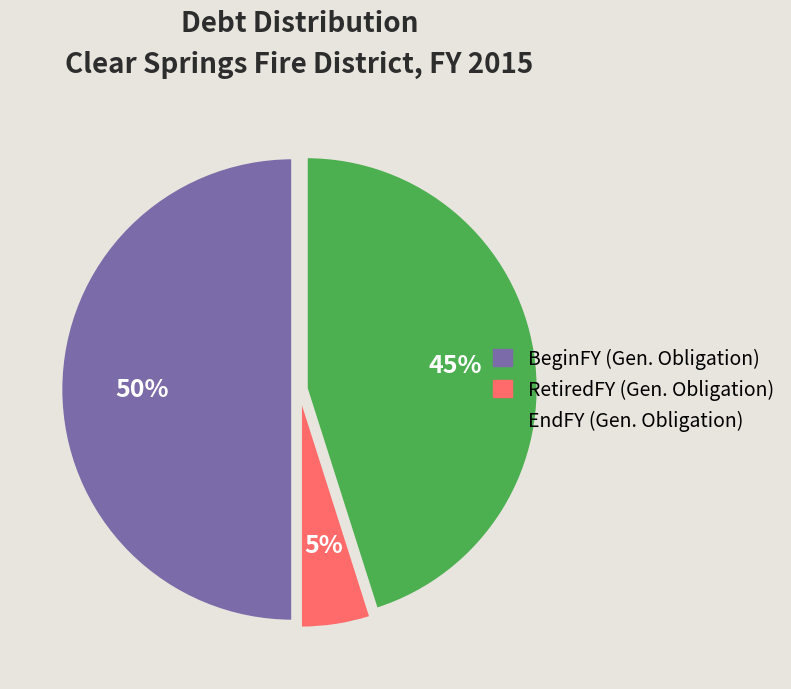

To the nearest percent, what is the average slice percentage?

33%